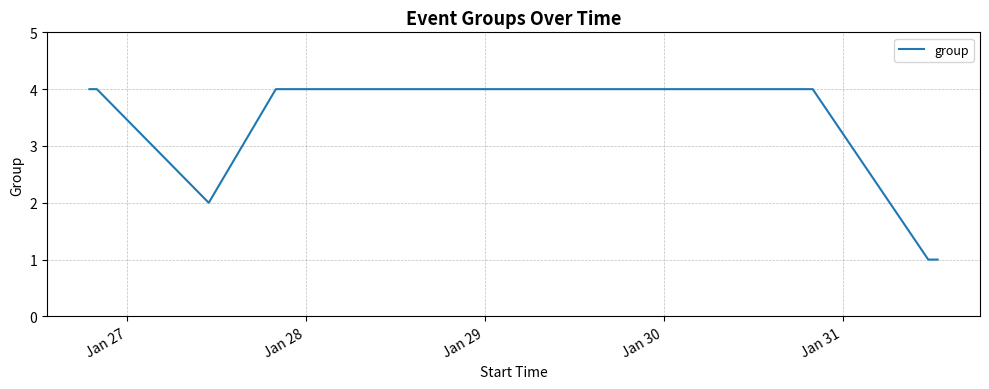

What is the difference between the maximum and minimum values?

3